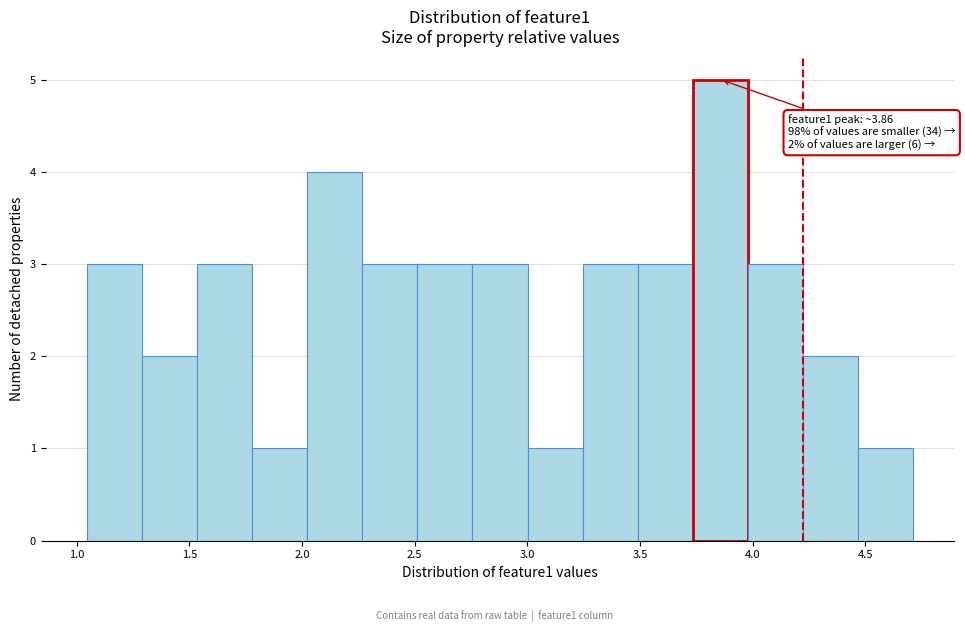

Over which range of the x-axis is the bar tallest?

3.75 to 4.00